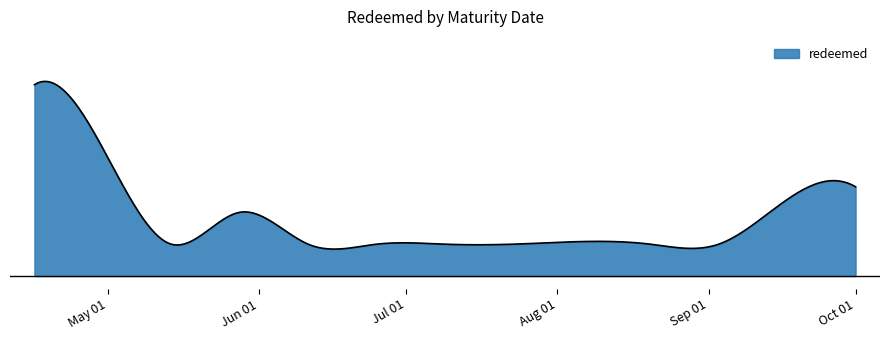

Is this an area chart (filled region under the line)?

Yes